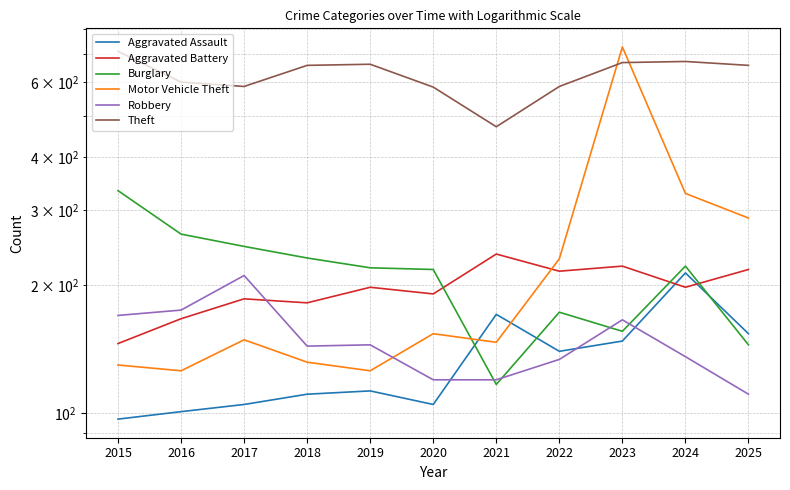

The value of Burglary at 2022 is 173. True or false?

True